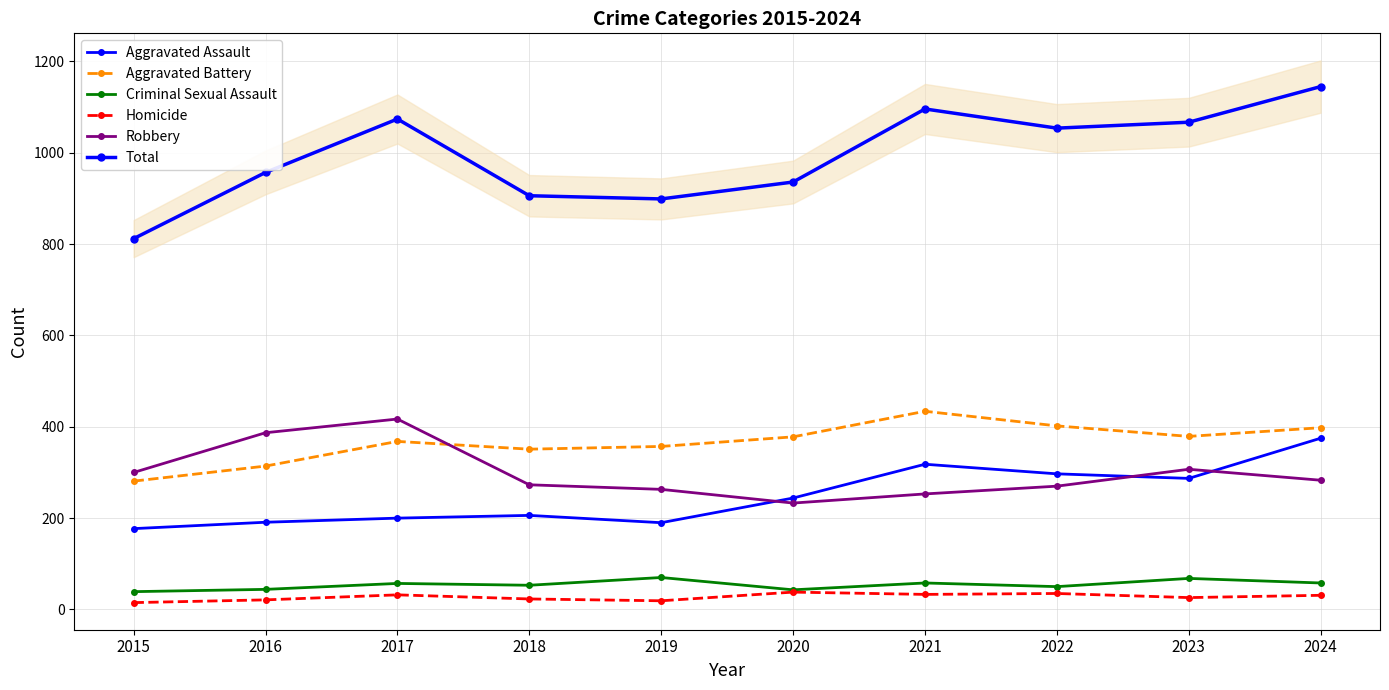

Rank the categories by Criminal Sexual Assault value from highest to lowest.

2019, 2023, 2021, 2024, 2017, 2018, 2022, 2016, 2020, 2015